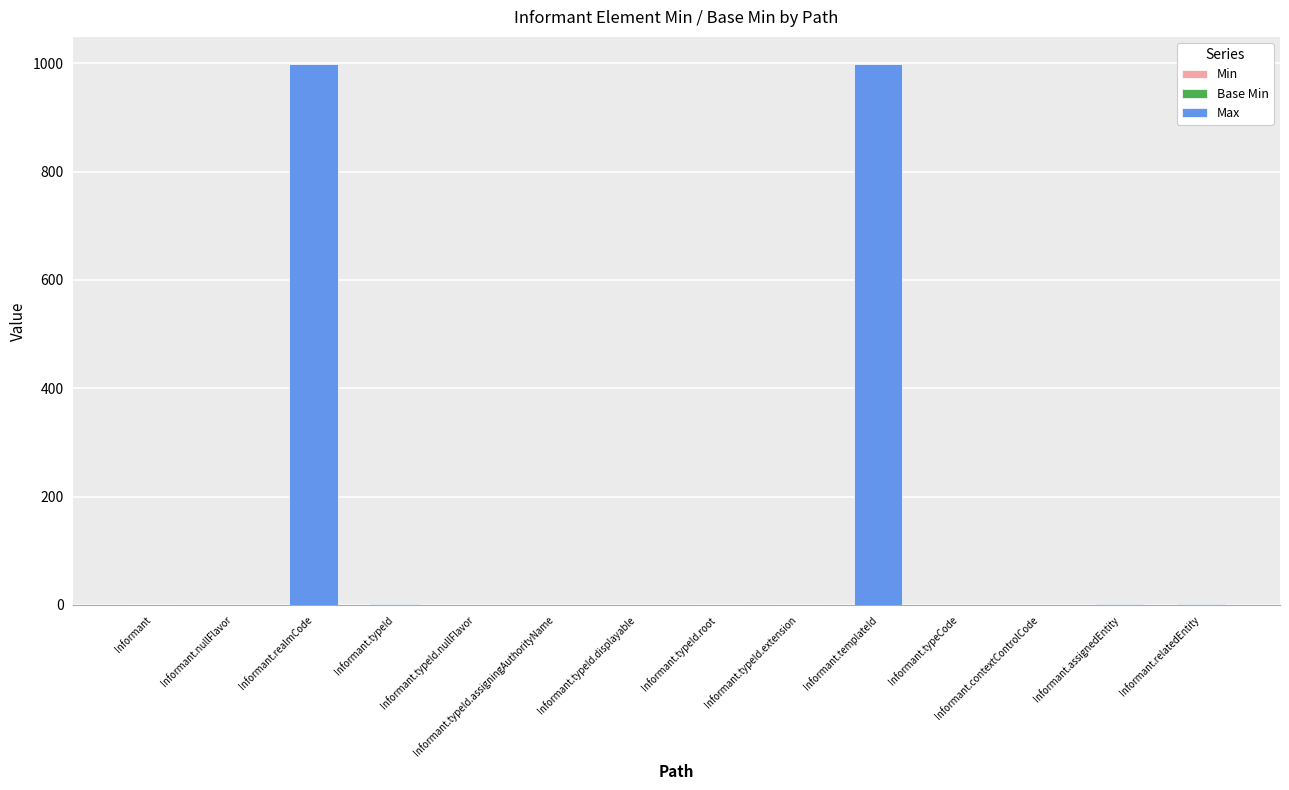

Does the chart contain stacked bars?

Yes